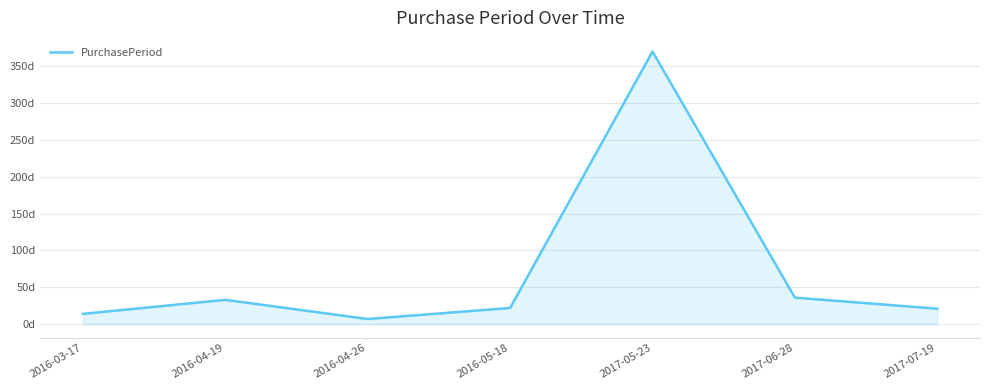

Does the chart display data point markers on the line(s)?

No